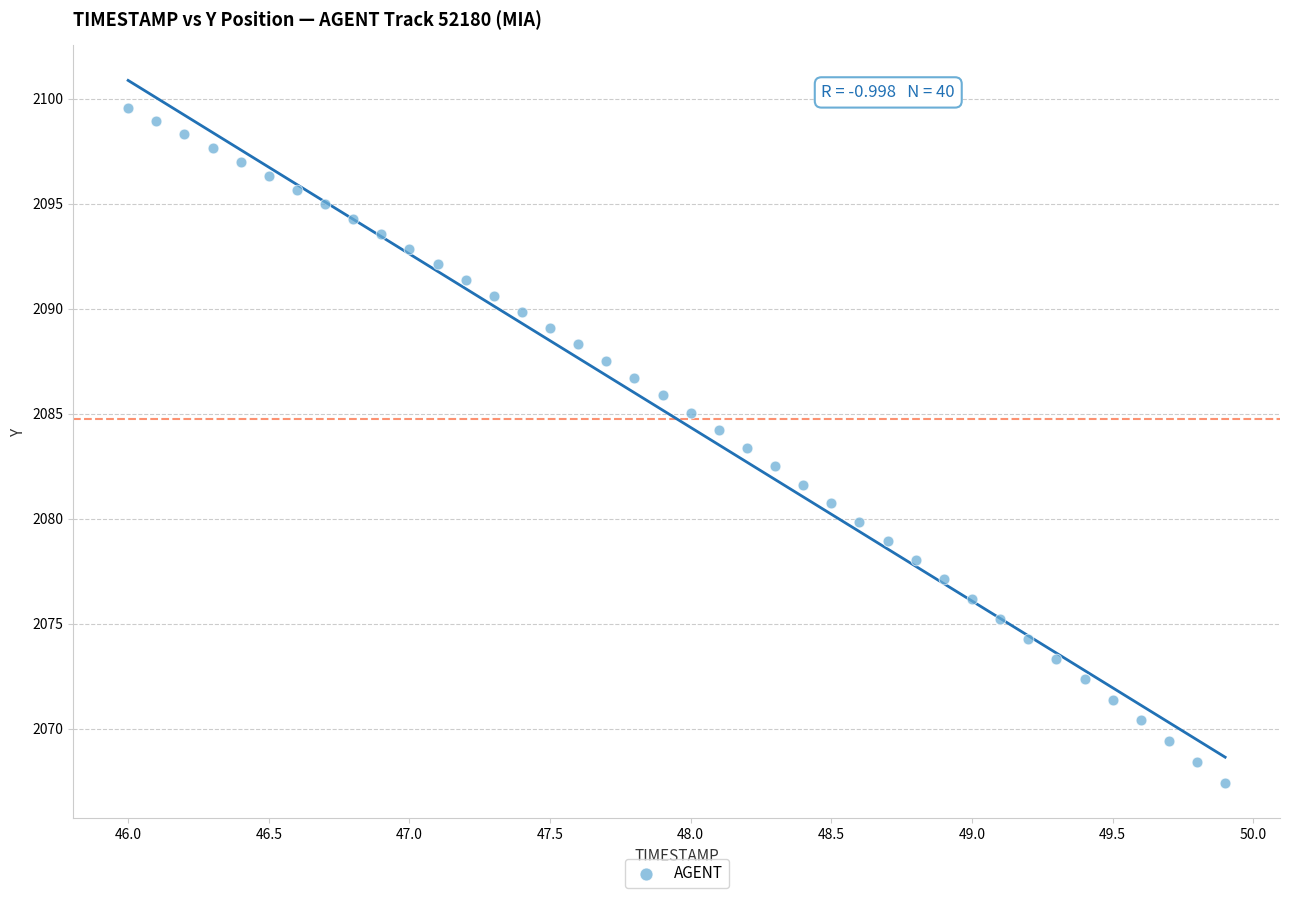

What is the range of Y values (max minus min)?

32.1